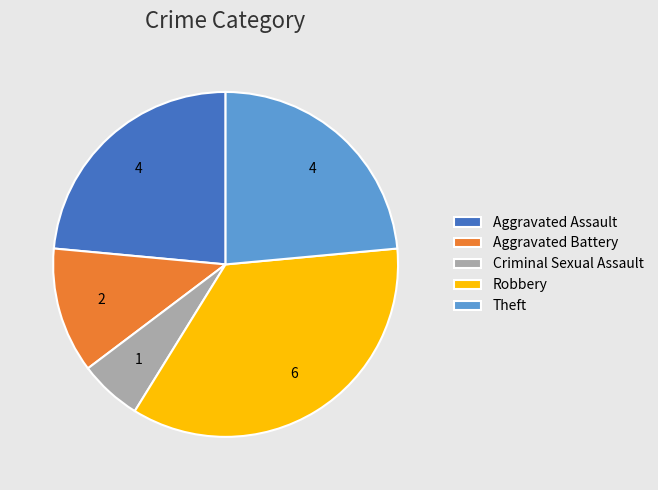

Is it true that Aggravated Assault is 24% of the pie?

True